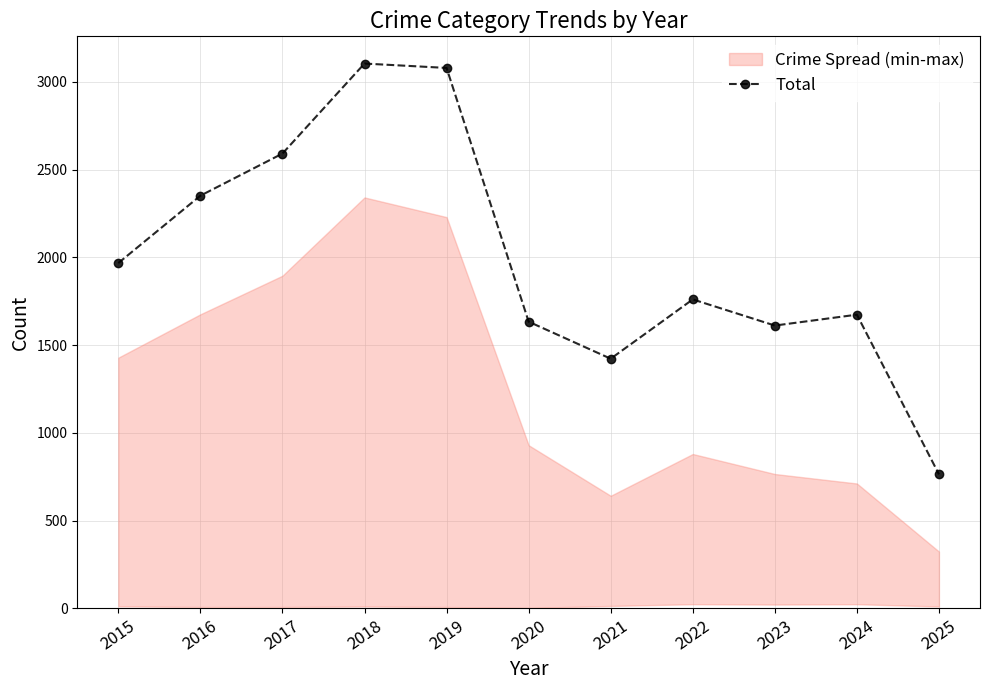

What is the value of the 5th point from the left?

3080